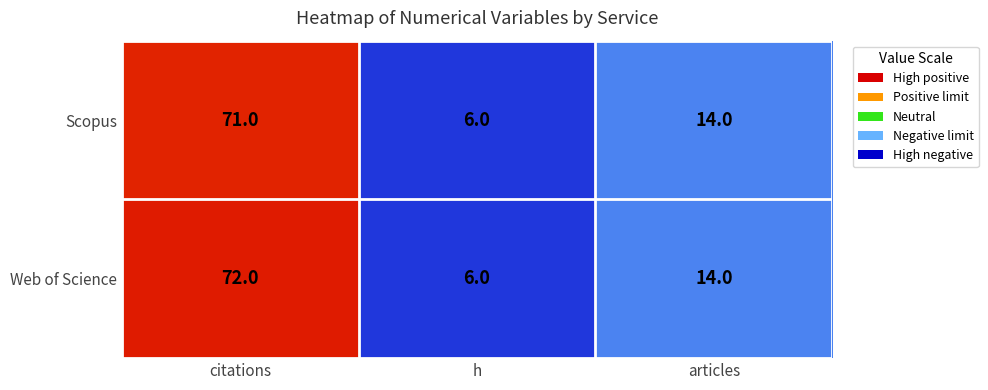

Between citations and h, which series saw the biggest shift?

Web of Science